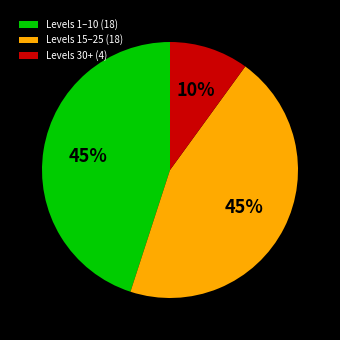

To the nearest percent, what is the average slice percentage?

33%